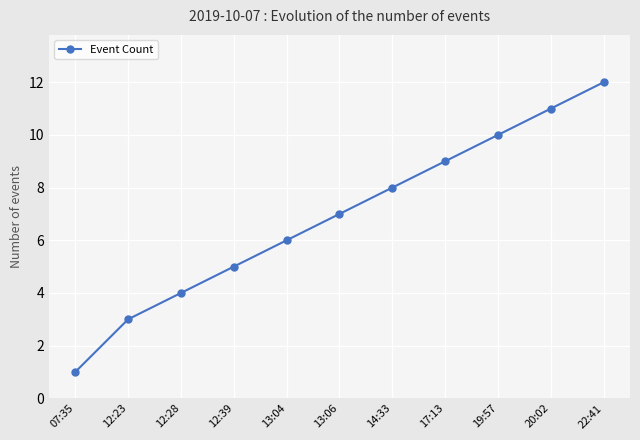

True or false: the data shows 0 at 07:35.

False